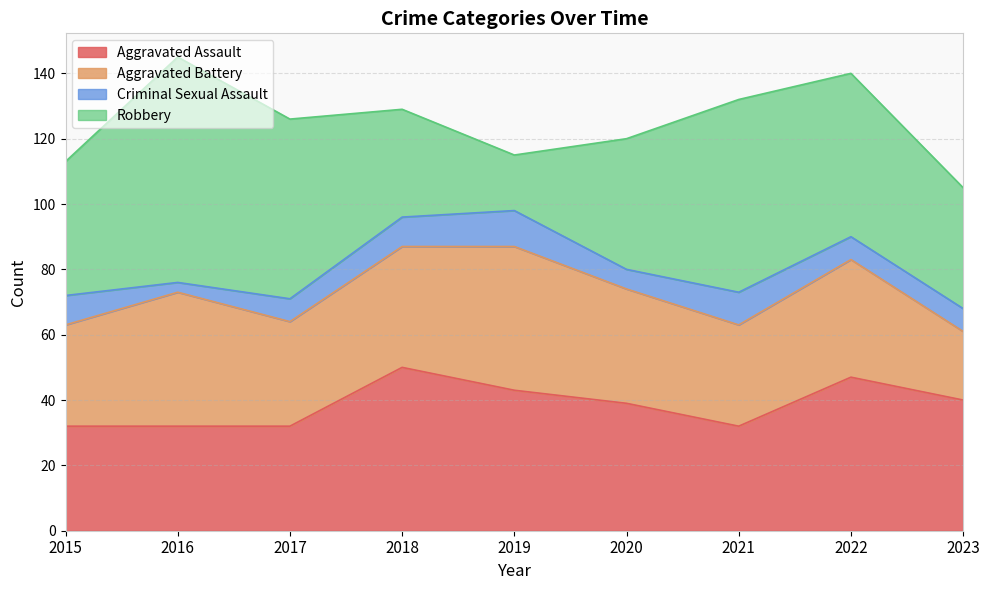

Between which two adjacent categories do Robbery and Aggravated Assault first intersect?

2017 and 2018